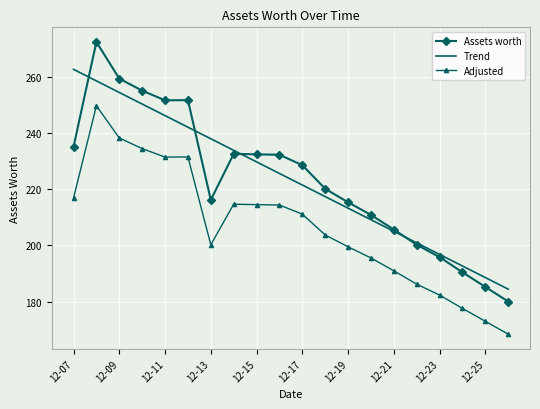

What is the minimum value shown in the chart?

168.4